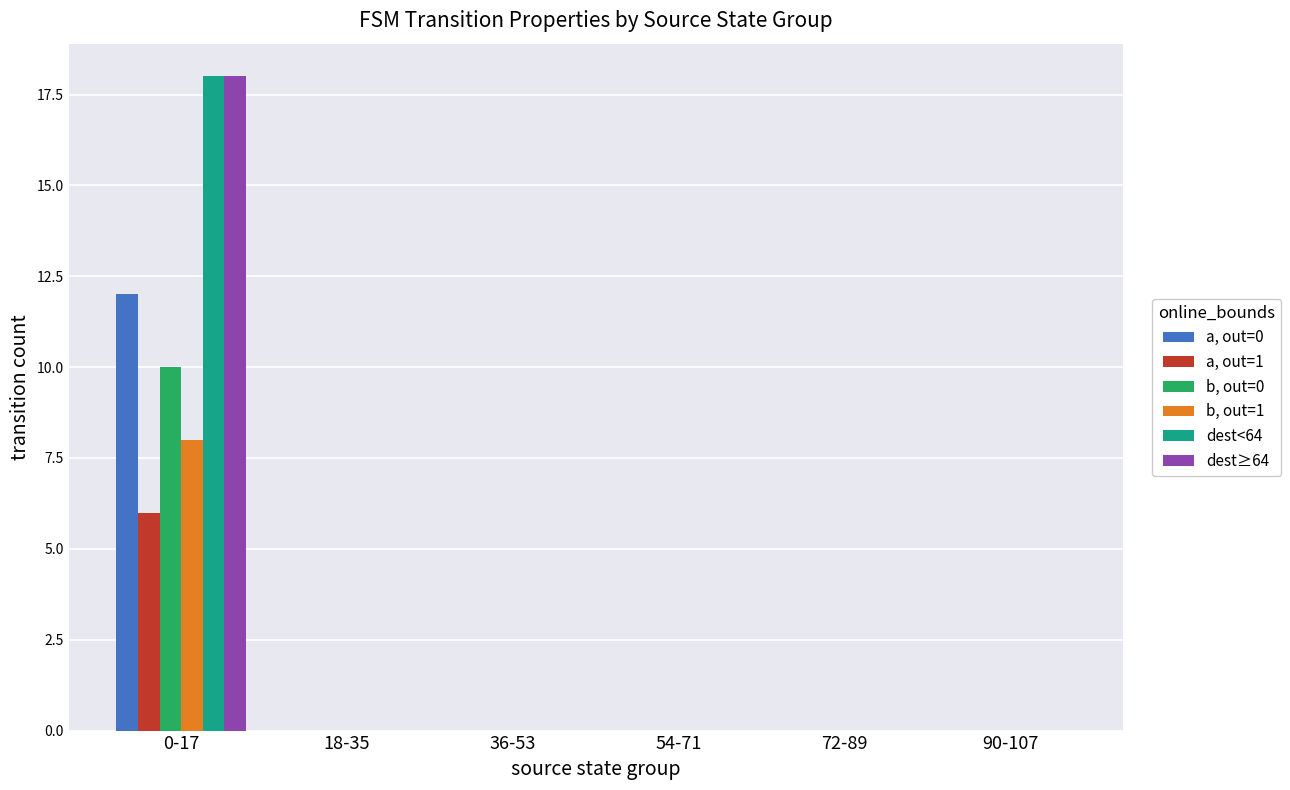

What is the greatest value displayed?

18